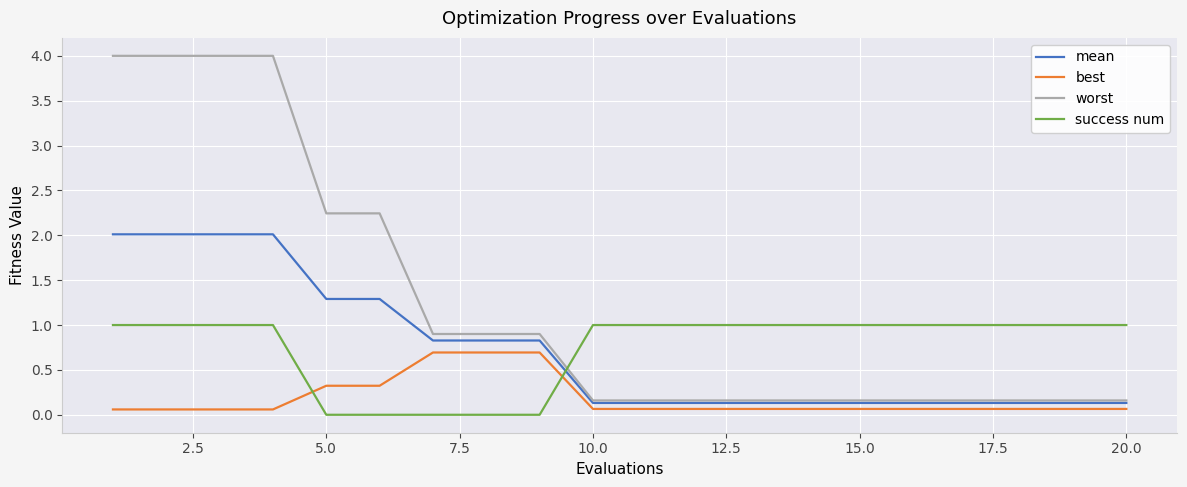

True or false: best and mean cross at least once.

False